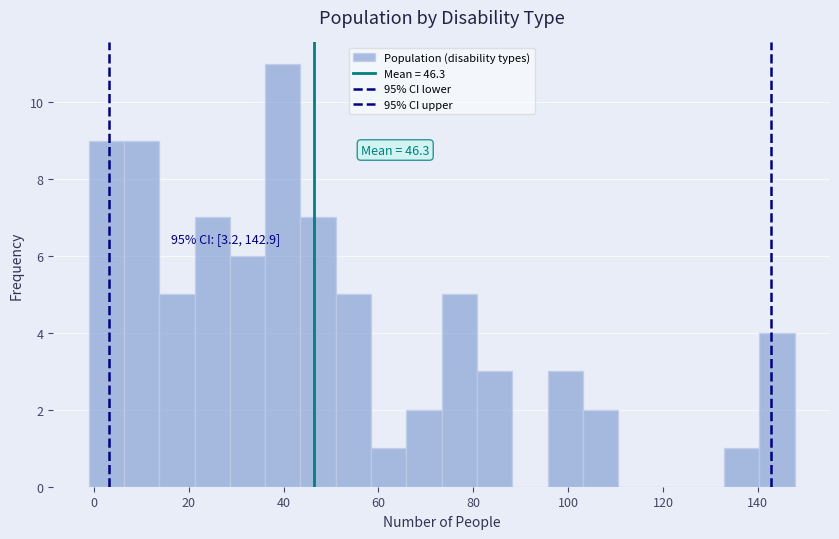

Read against the x-axis, roughly where is the centre of the tallest bar?

40